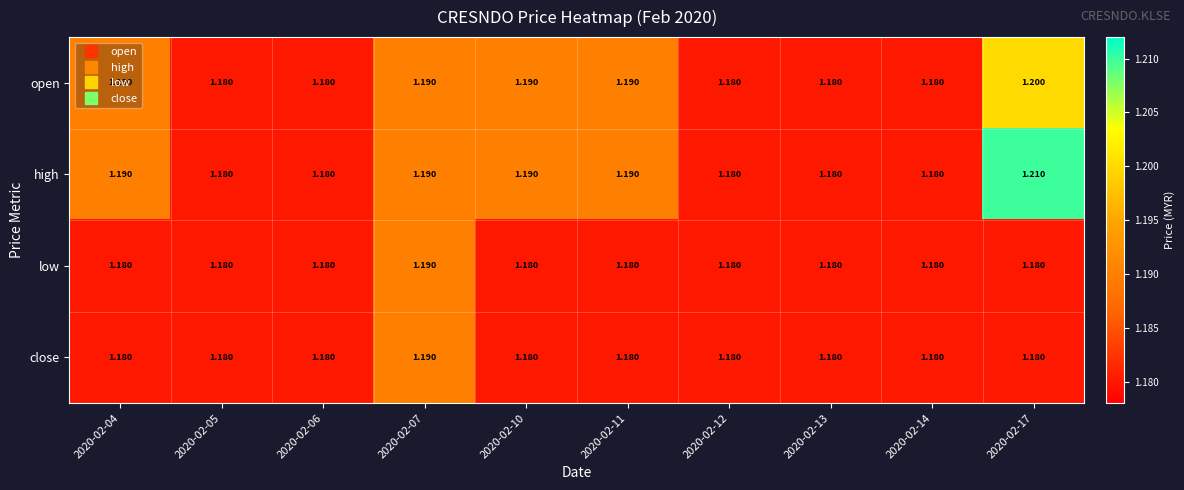

Which series has the largest total across all categories?

high